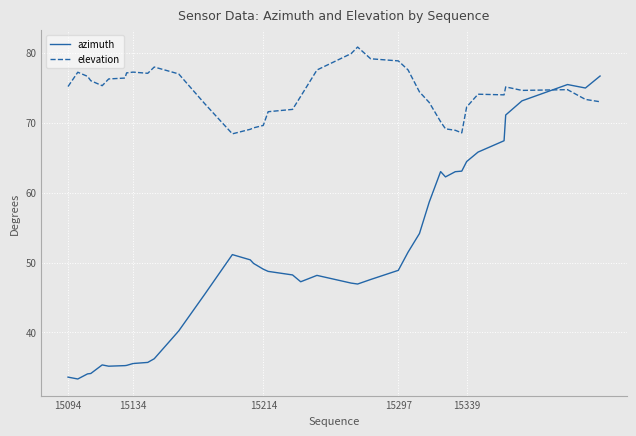

What is the maximum value for azimuth?

76.7